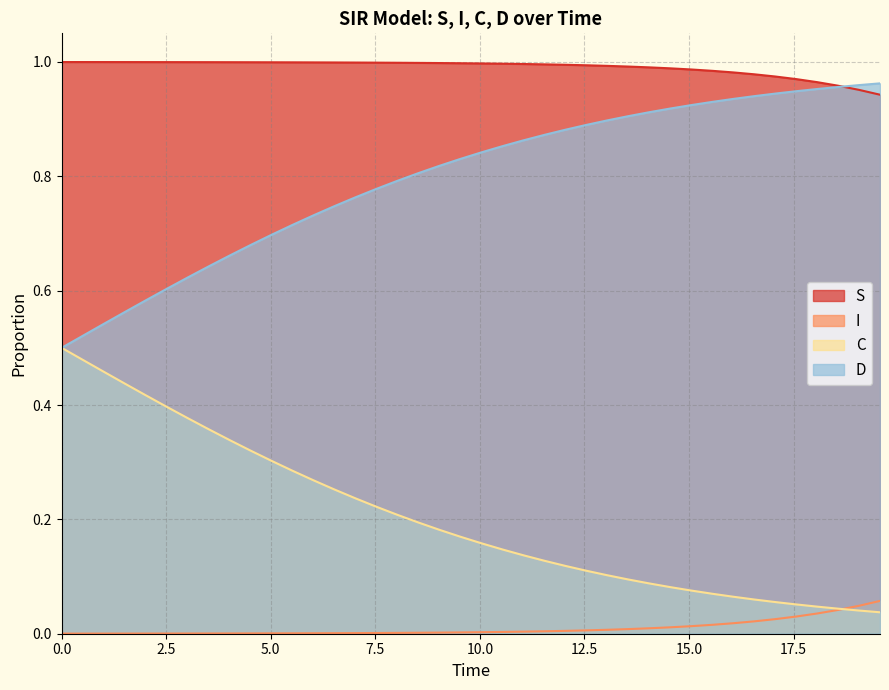

True or false: S and C intersect in this chart.

False